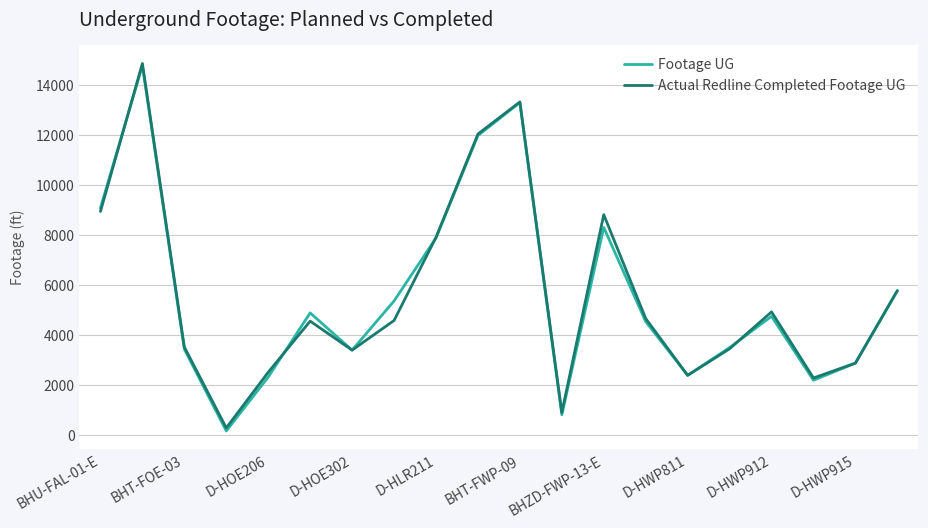

What is the greatest value displayed?

14871